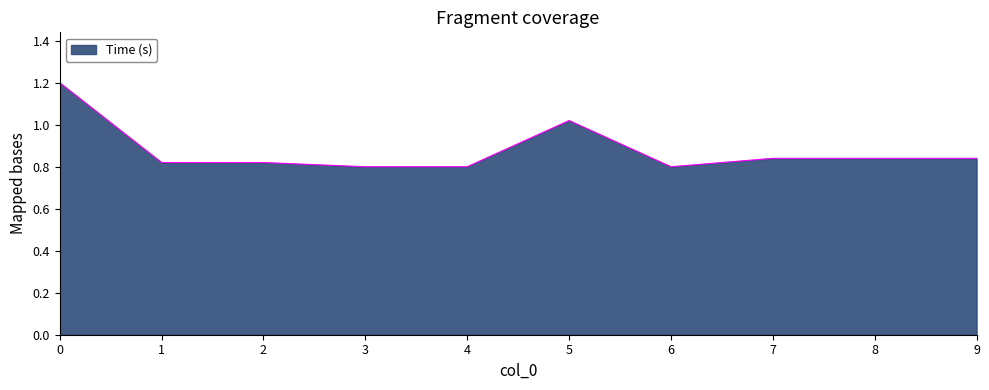

Where is the data nearest to the value 1?

5